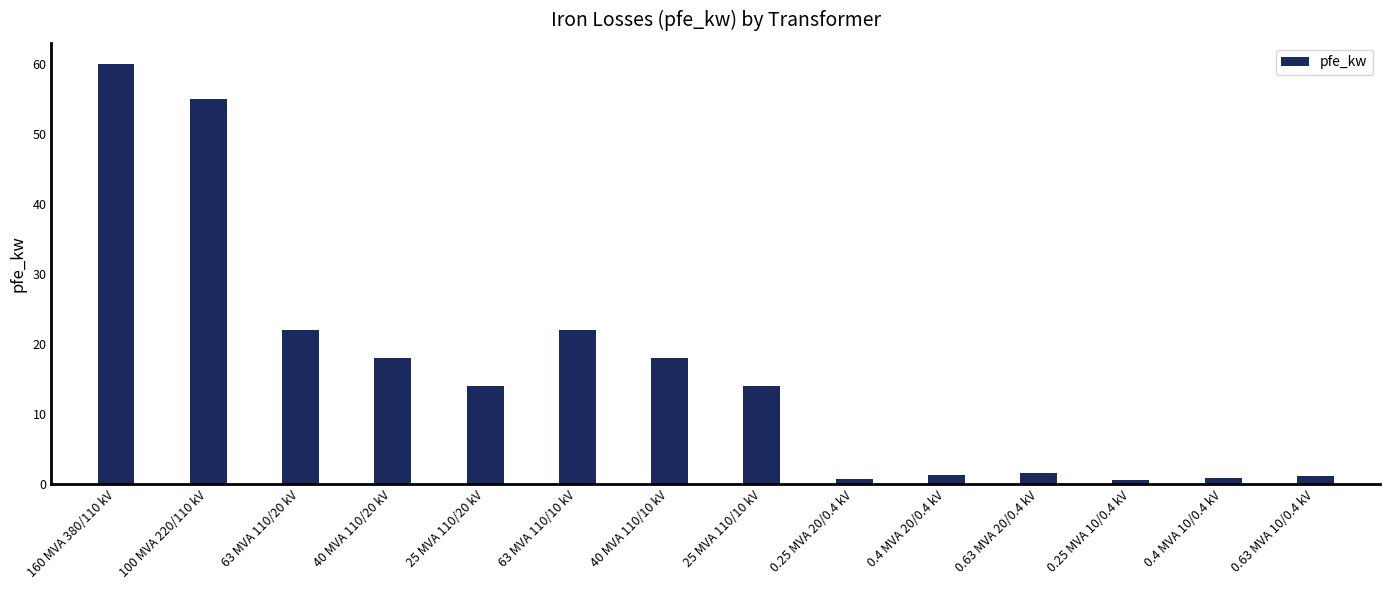

What is the label of the 13th bar from the right?

100 MVA 220/110 kV